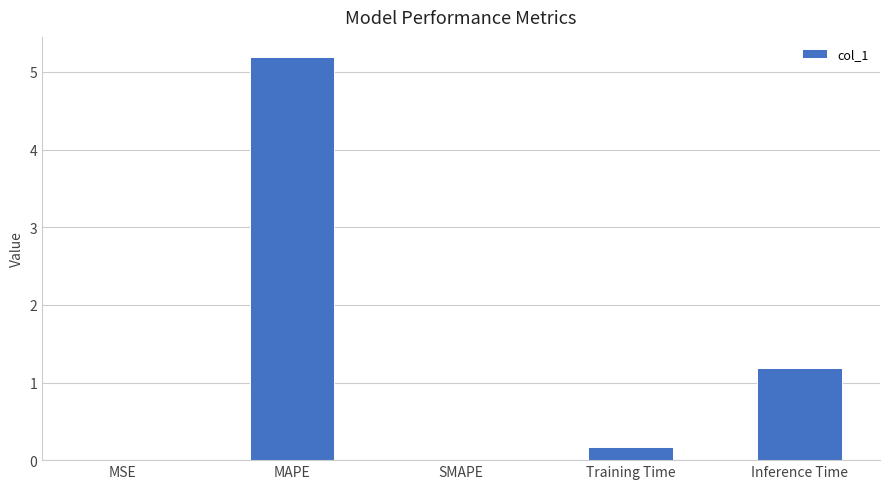

Is it true that the value at SMAPE is 3.2?

False